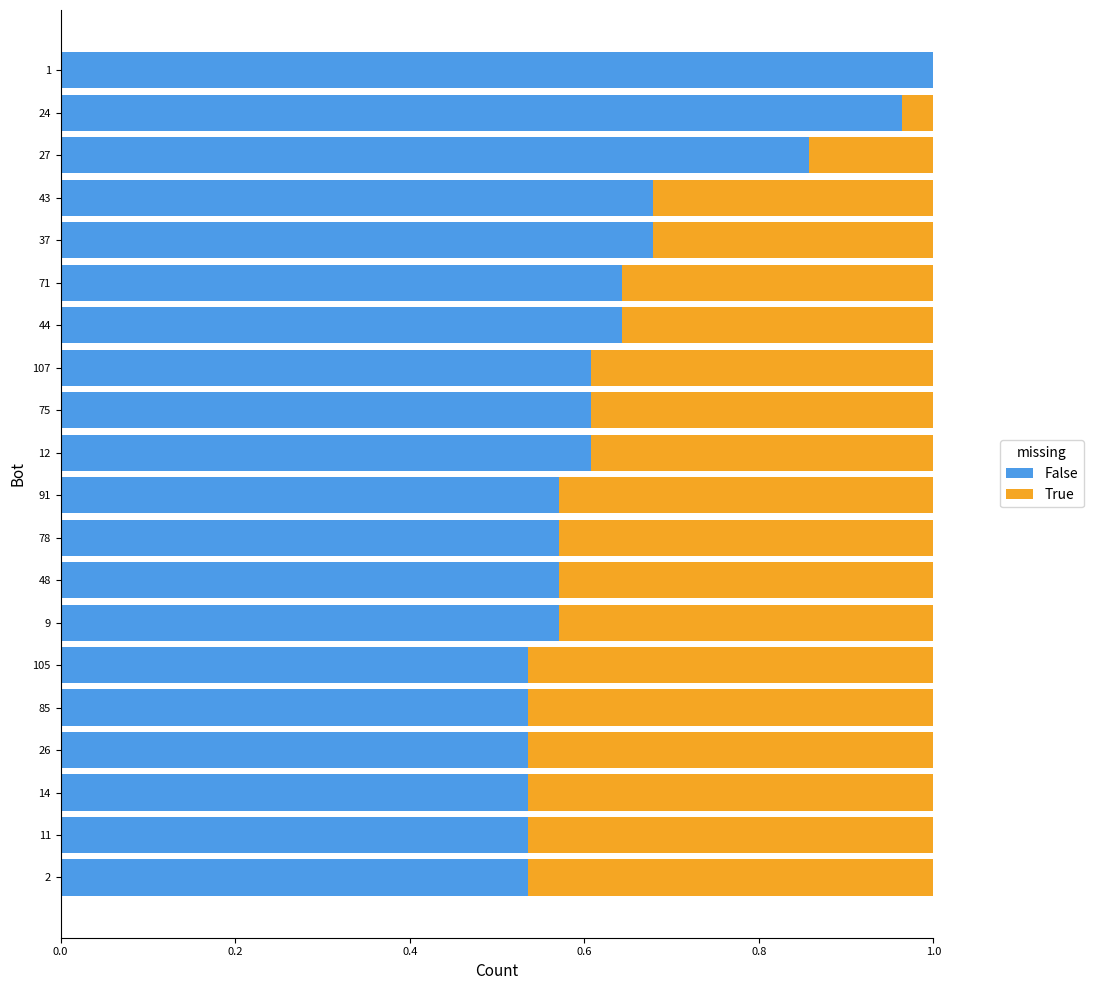

What is the sum of the False values at 105 and 37?

1.2